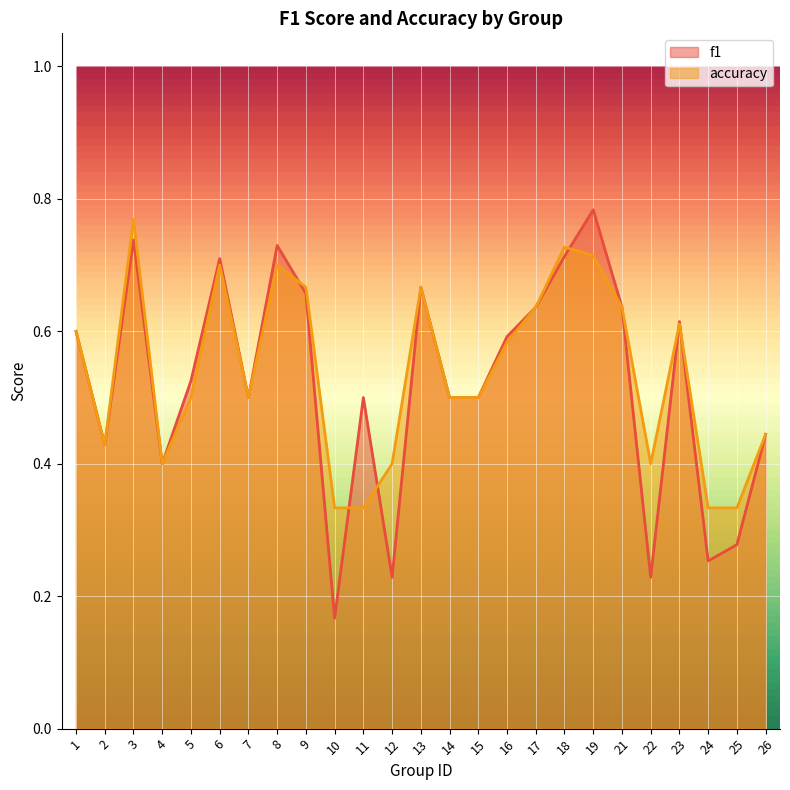

Which series has the largest range (max minus min)?

f1